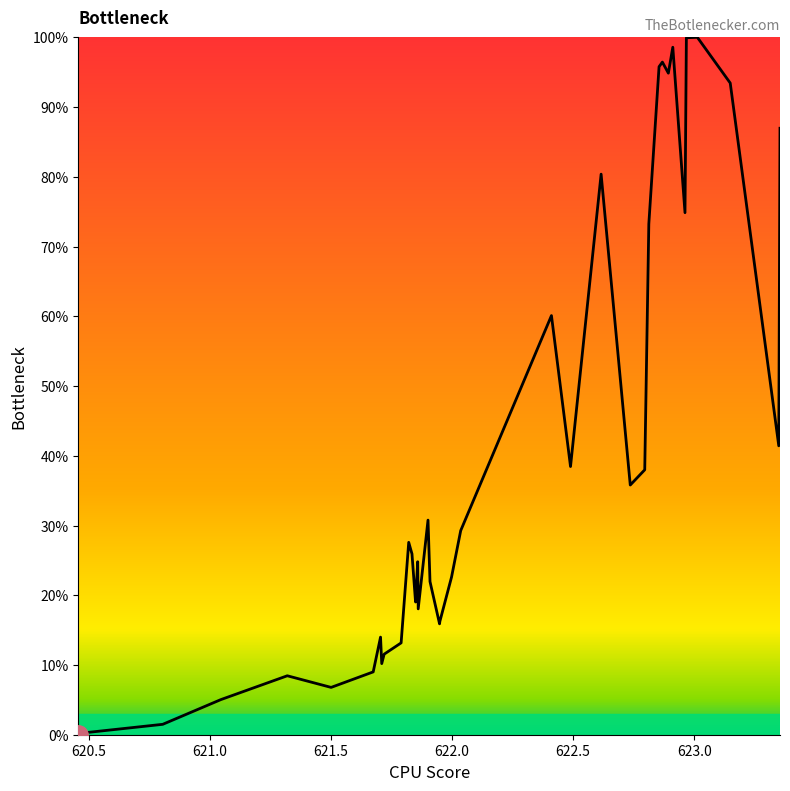

Does the chart display data point markers on the line(s)?

No